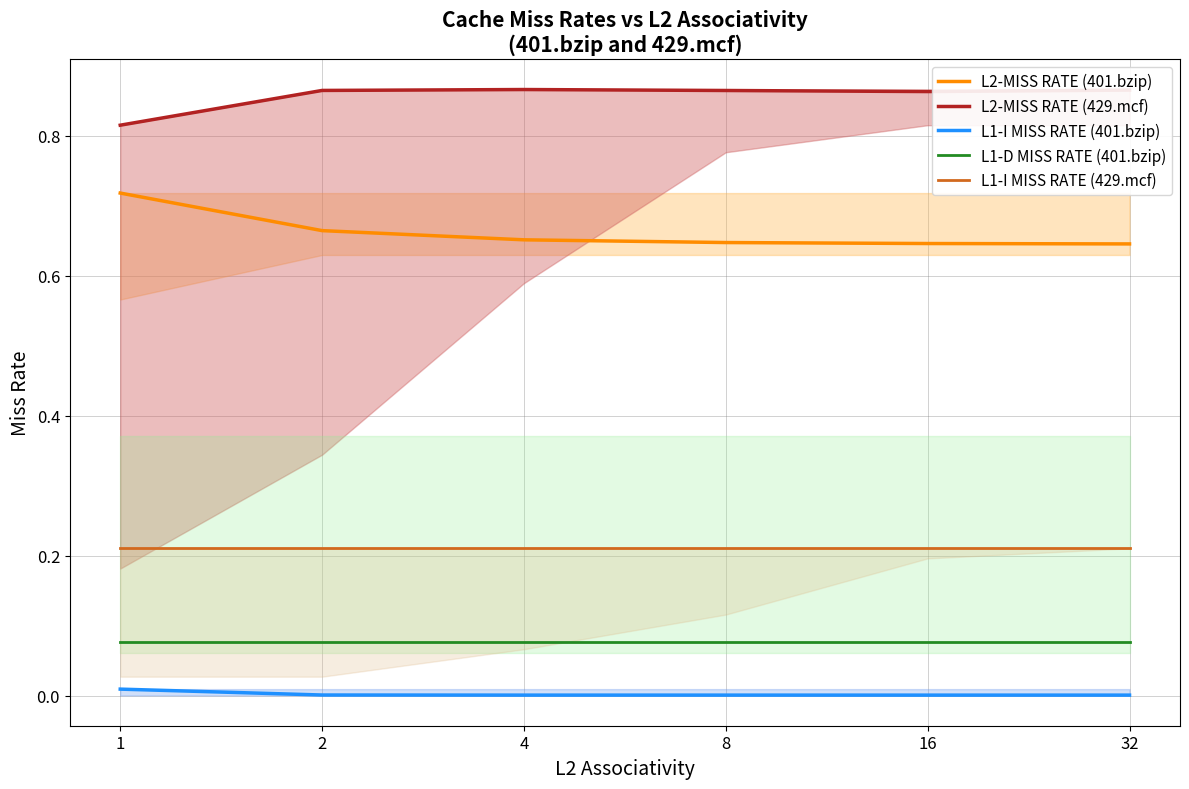

What is the maximum value for L1-I MISS RATE (429.mcf)?

0.2